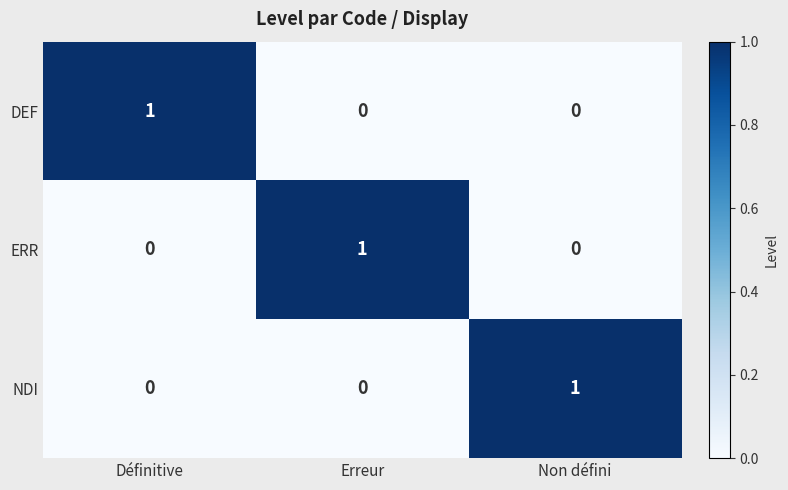

Which category has the highest value in the ERR series?

Erreur